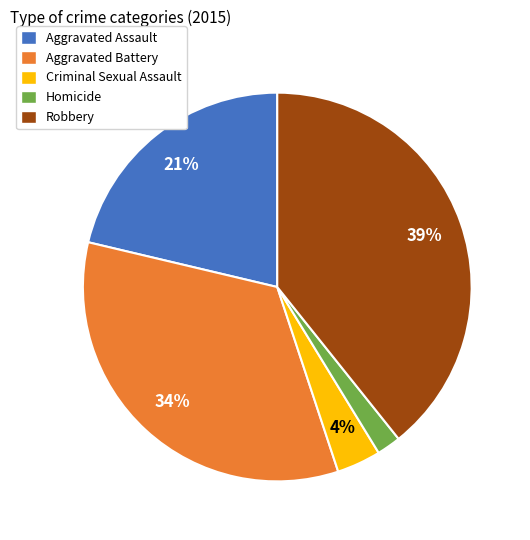

Is Aggravated Battery the majority of the pie?

No